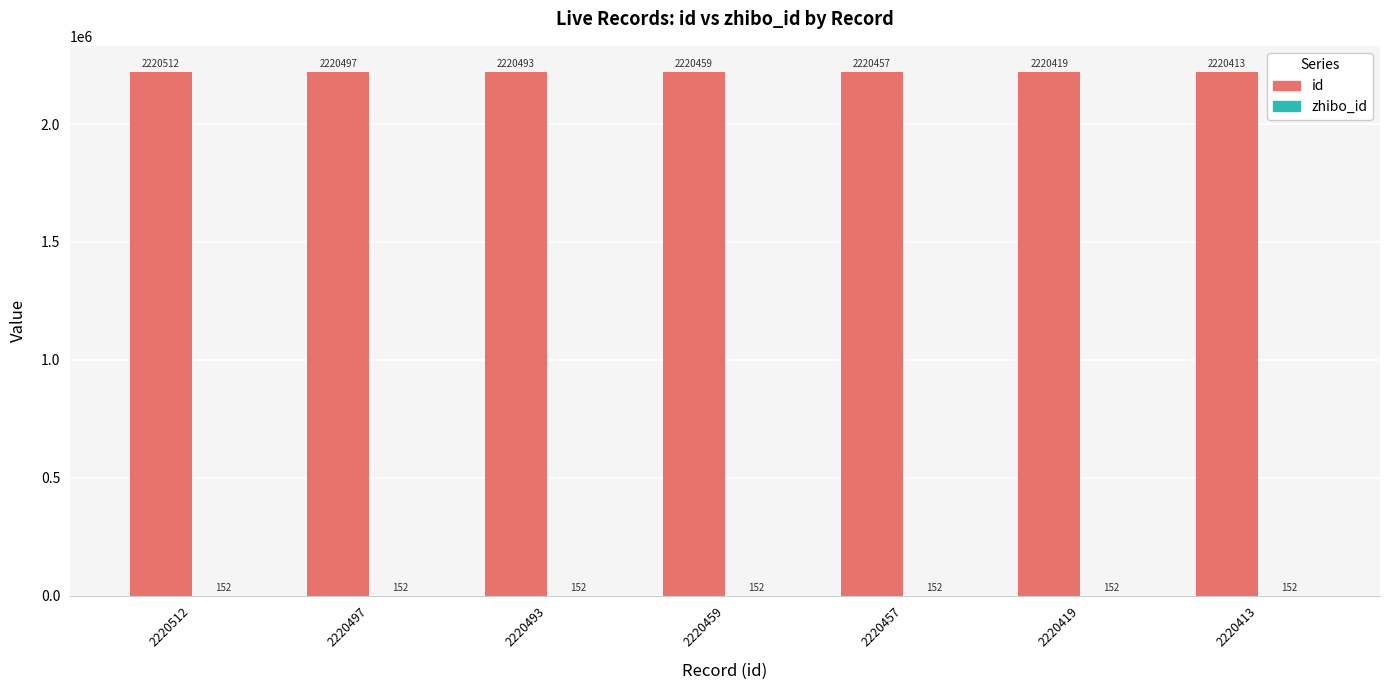

Count the number of categories in the chart.

7